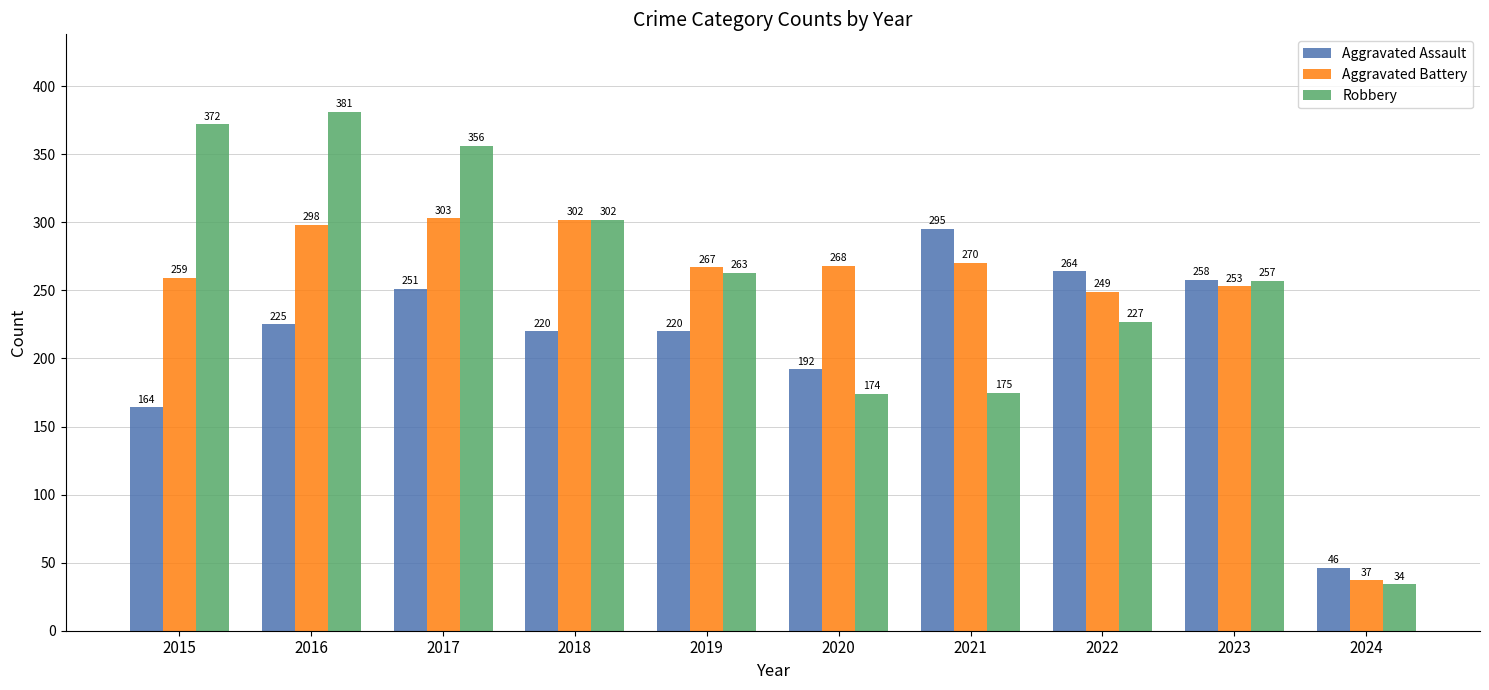

Is the value of Aggravated Assault at 2023 greater than the value of Aggravated Battery at 2020?

No